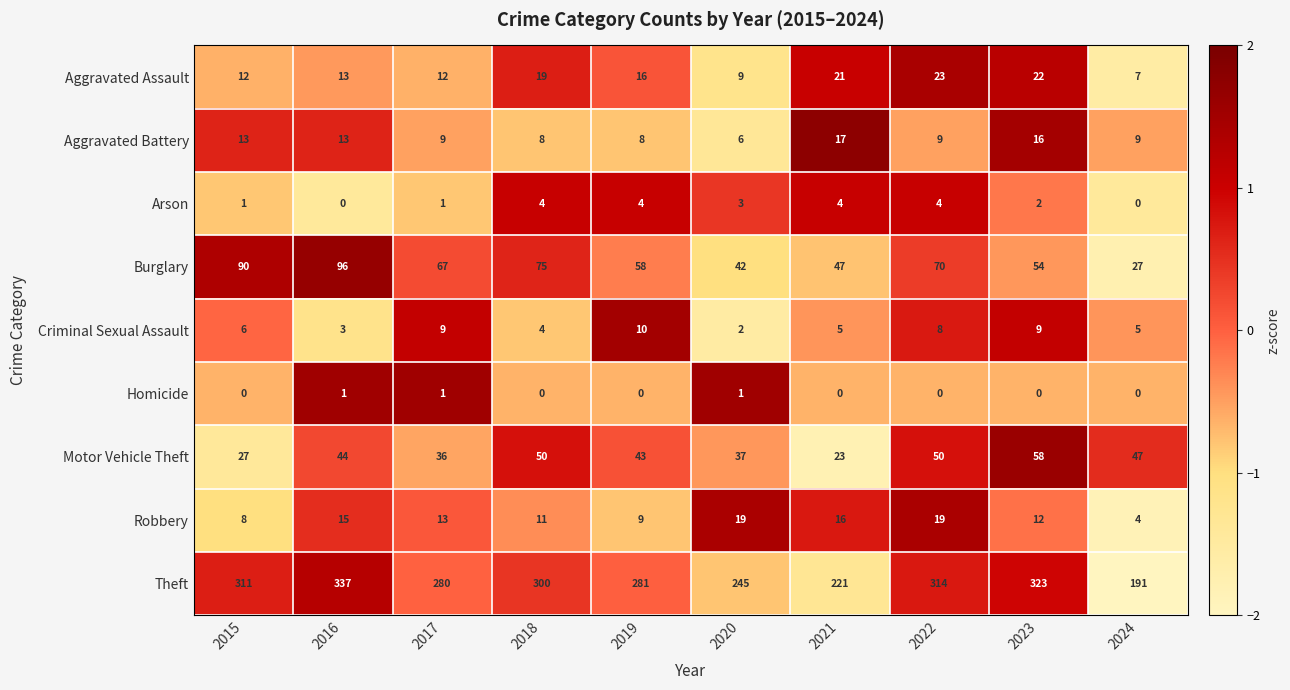

Which series has the largest total across all categories?

Theft